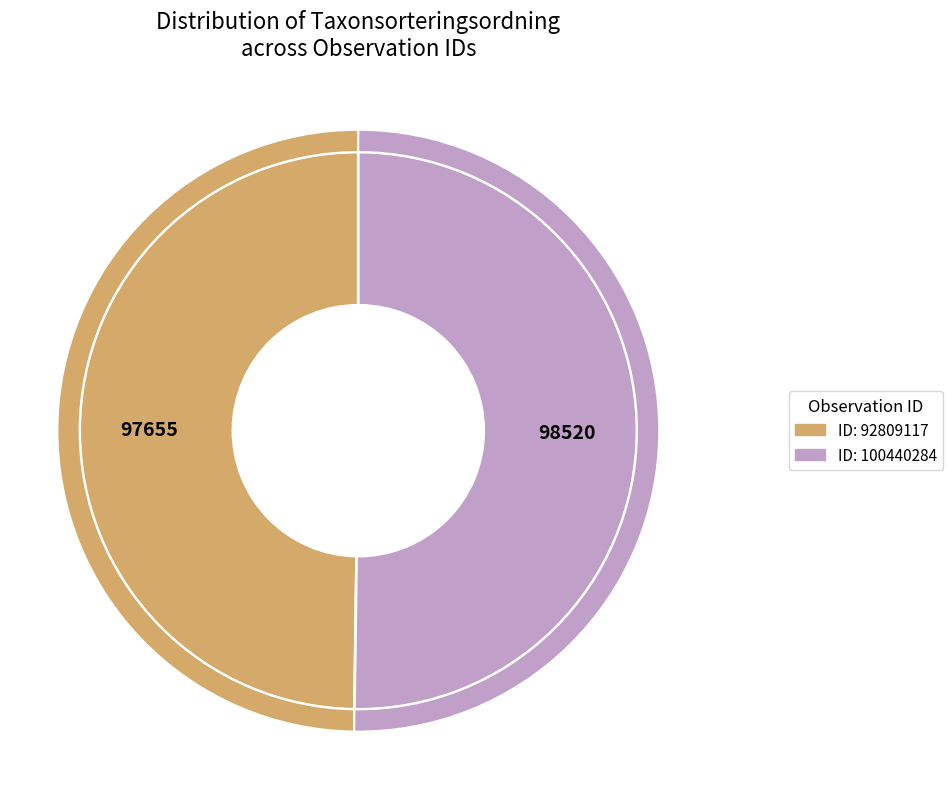

To the nearest percent, what is the average slice percentage?

50%